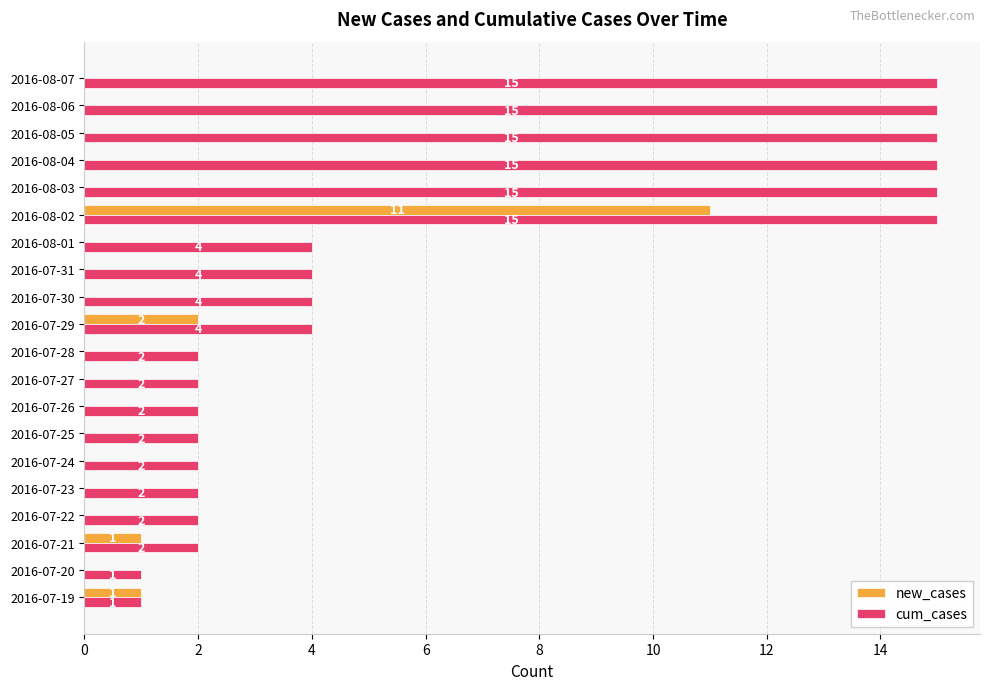

Which series has the largest range (max minus min)?

cum_cases